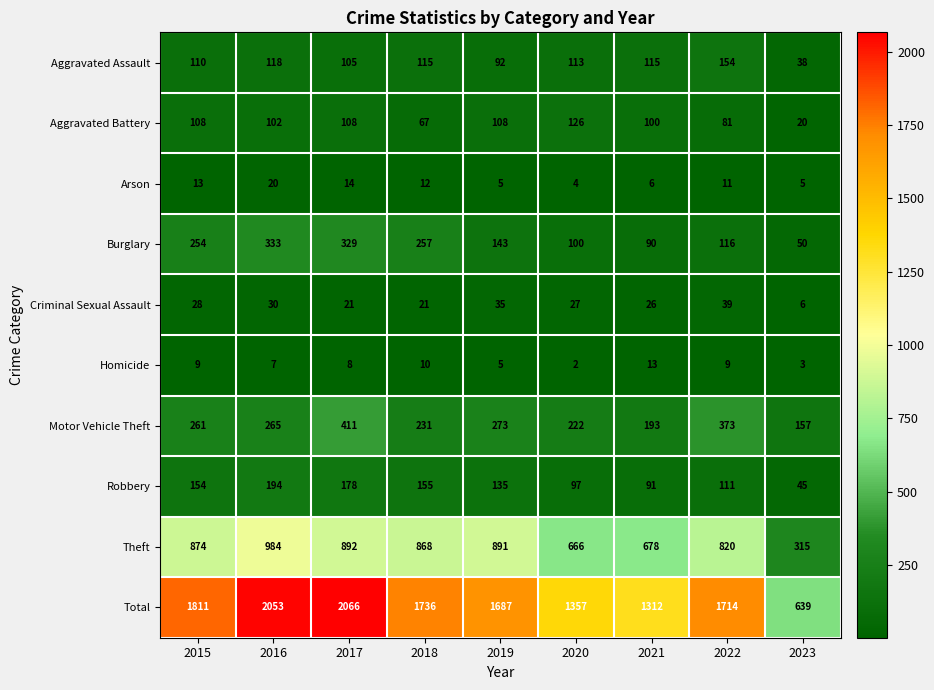

What is the minimum value shown in the chart?

2